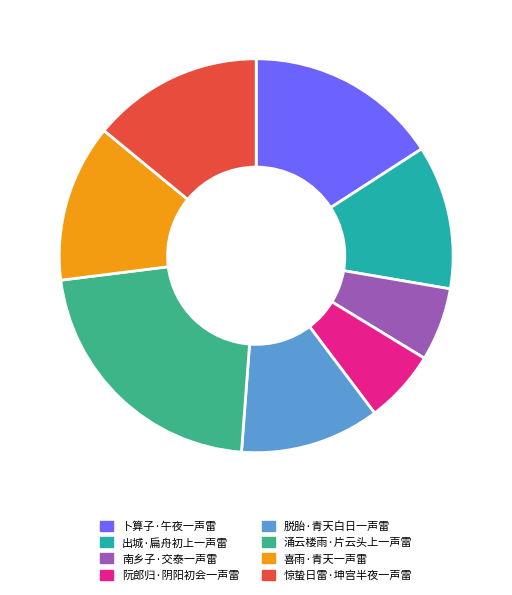

Which slice is the largest?

涌云楼雨·片云头上一声雷